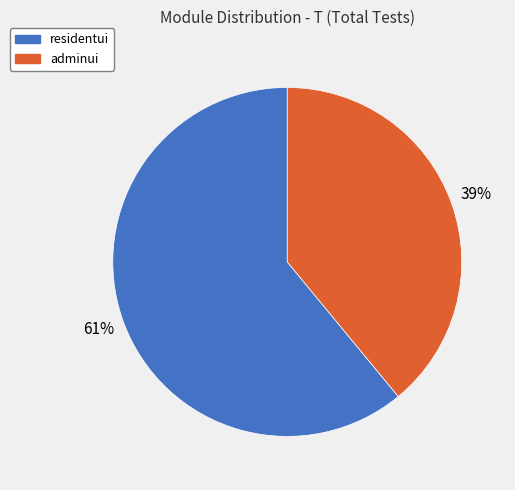

Which has a higher value, adminui or residentui?

residentui